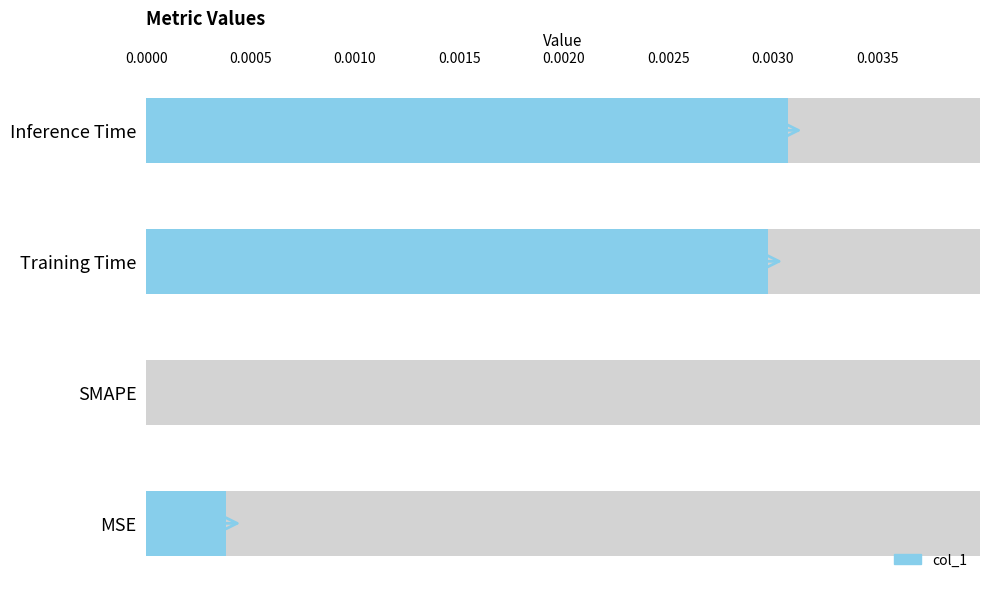

Does the chart contain any negative values?

No